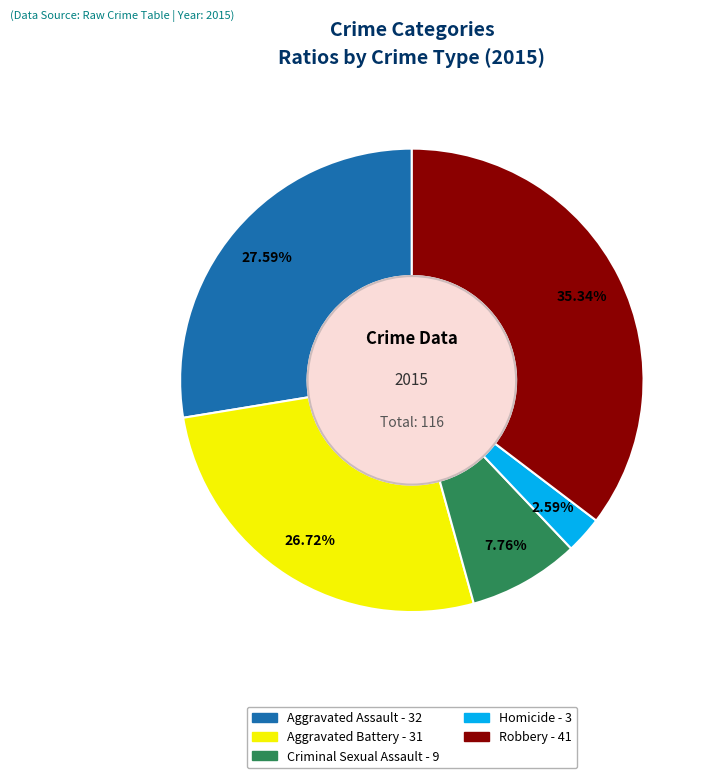

How many slices are in this pie chart?

5